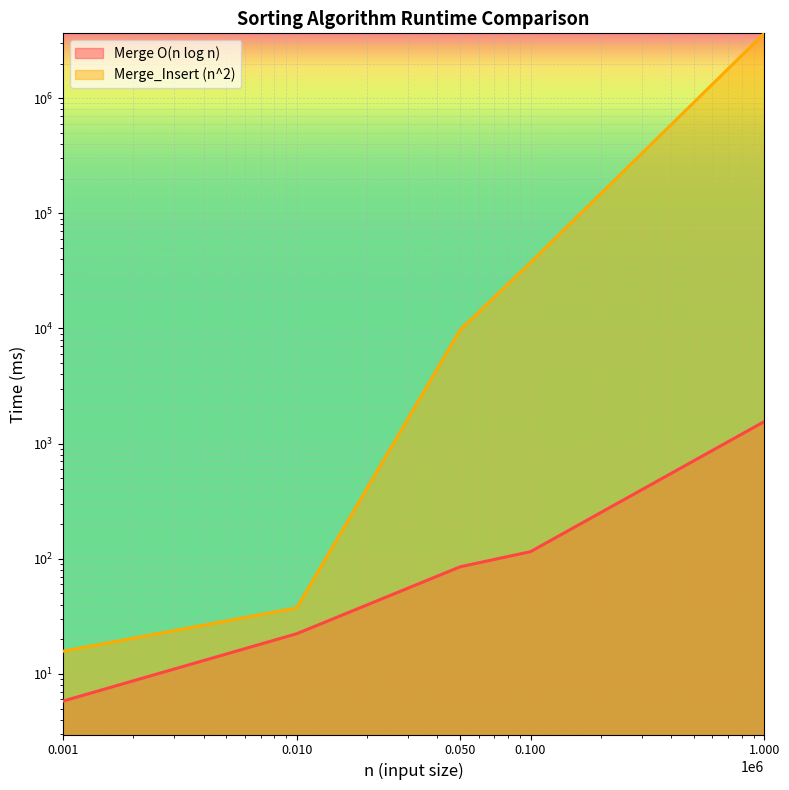

Reading right to left, what are all the values shown in this chart?

Merge O(n log n): 1552.6	115.2	85.1	22.3	5.8
Merge_Insert (n^2): 3656690.0	37277.0	9717.0	37.4	15.7